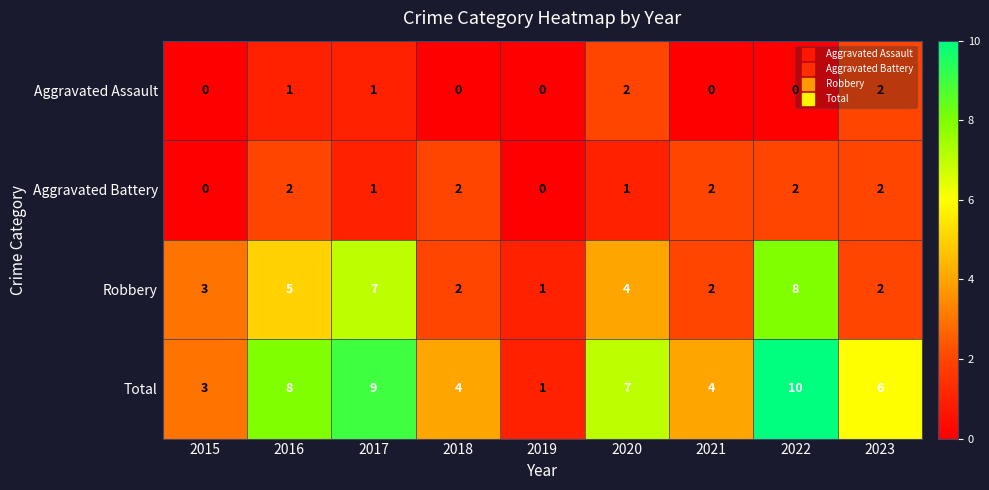

The Robbery series shows 2 at 2018. True or false?

True